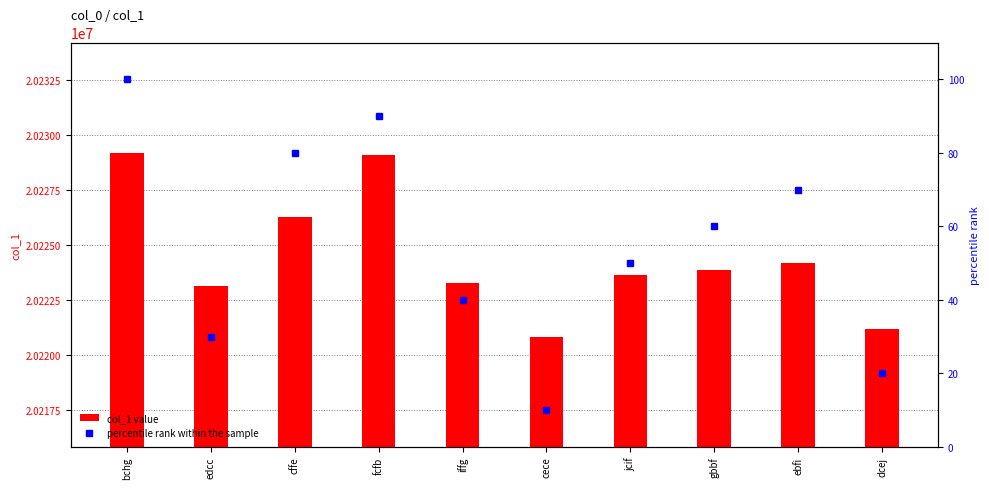

The value of percentile rank within the sample at jcif is 50. True or false?

True